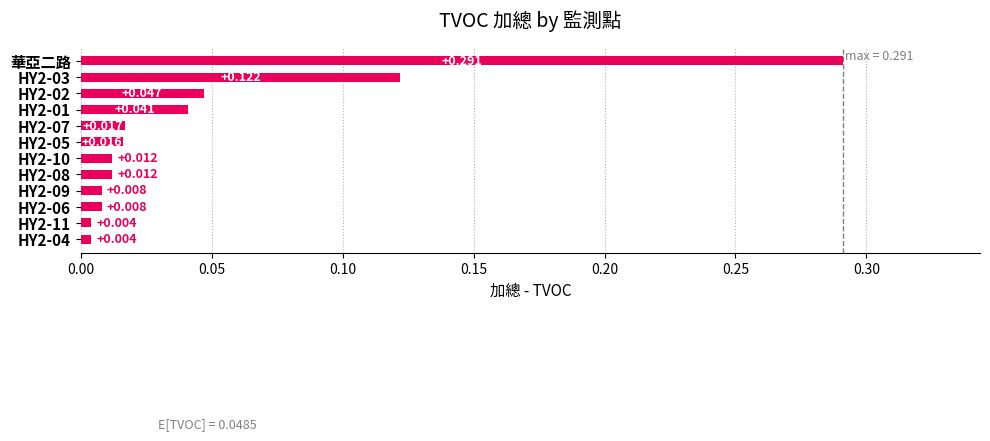

Are the bars horizontal?

Yes